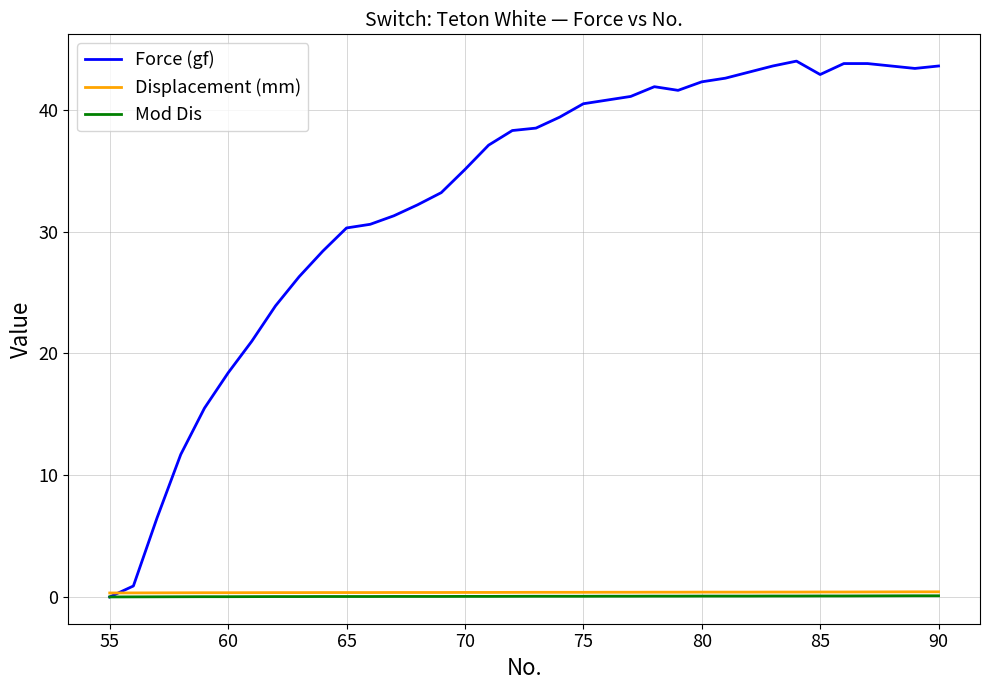

Which series has the widest spread of values?

Force (gf)